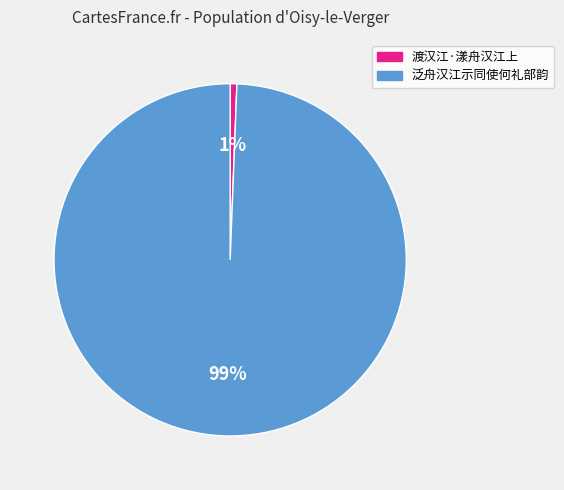

Between 渡汉江·漾舟汉江上 and 泛舟汉江示同使何礼部韵, which is larger?

泛舟汉江示同使何礼部韵